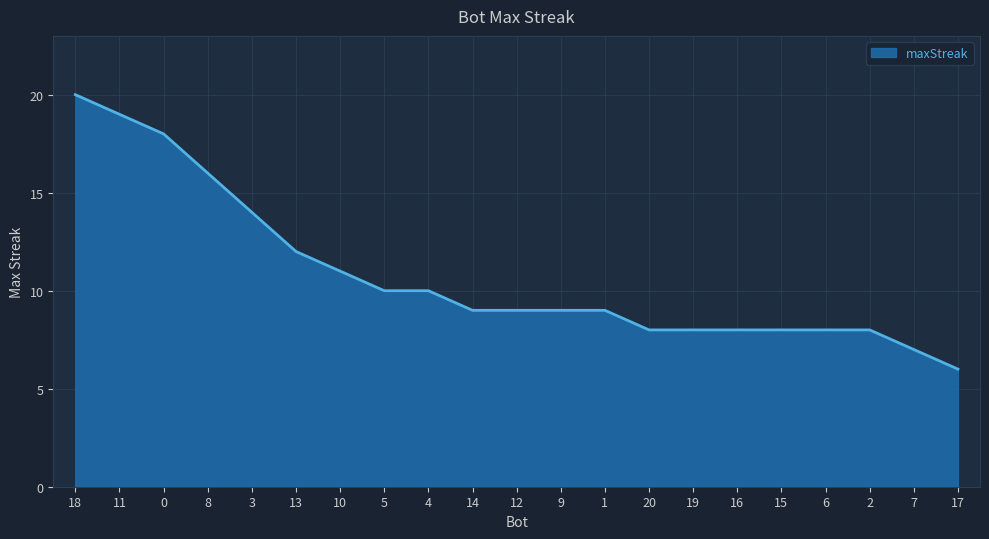

What position from the right is 19?

7